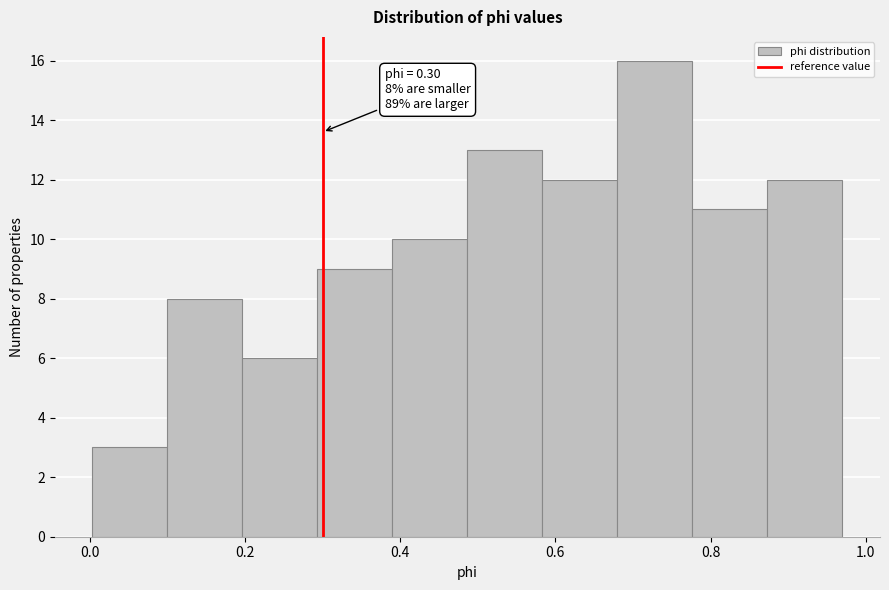

Over which range of the x-axis is the bar tallest?

0.68 to 0.78